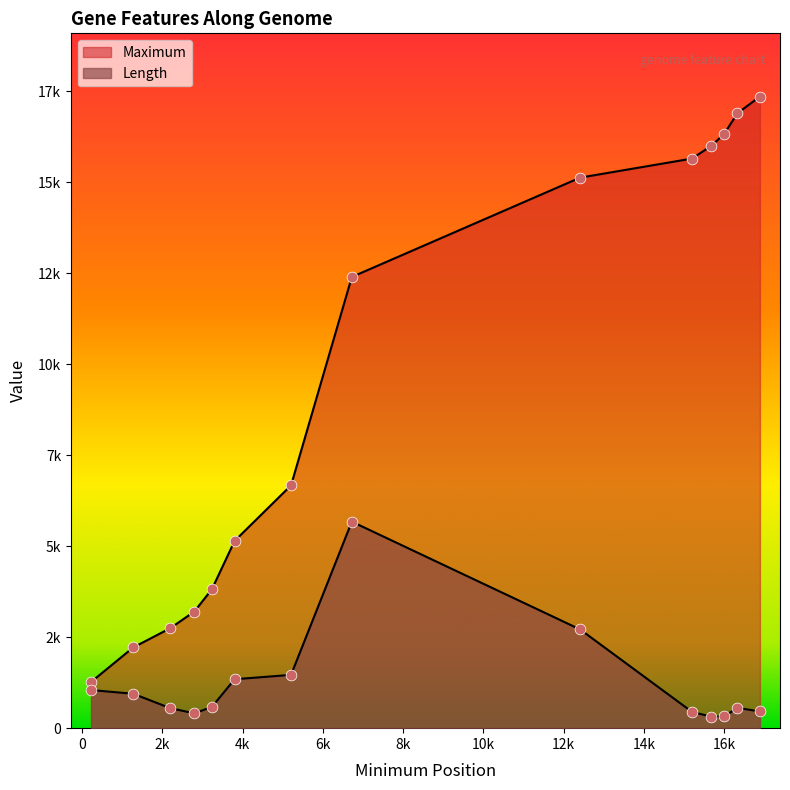

What are all the series names shown in the legend?

Maximum, Length